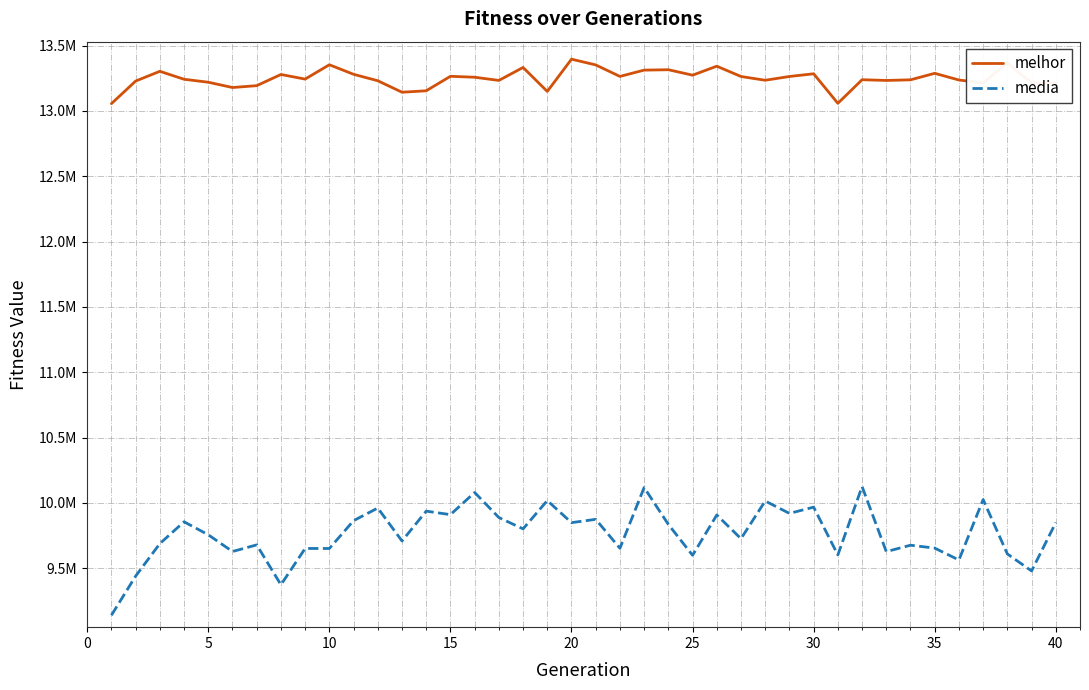

Rank the series by their maximum value, from highest to lowest.

melhor, media